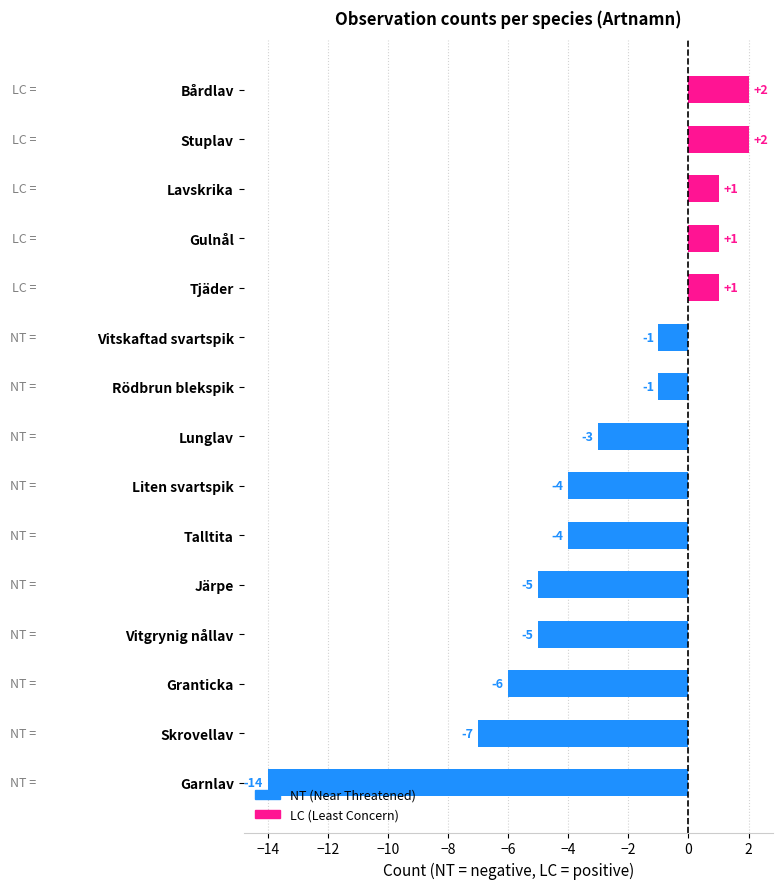

What is the difference between the values at Granticka and Garnlav?

8